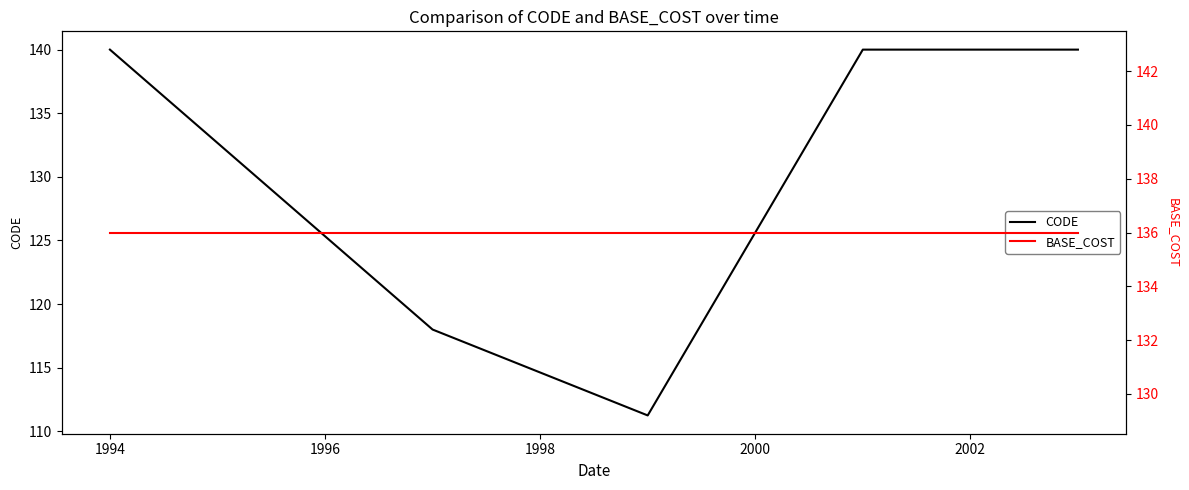

What is the maximum value for CODE?

140.0